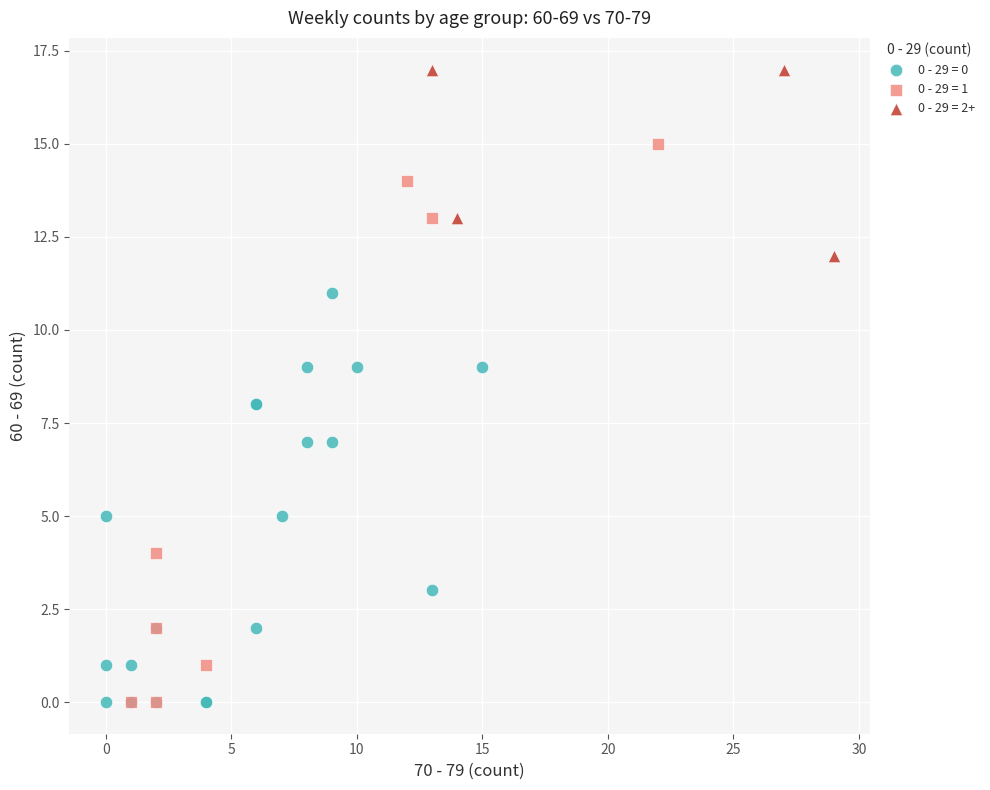

Which series has the largest Y range (max minus min)?

0 - 29 = 1